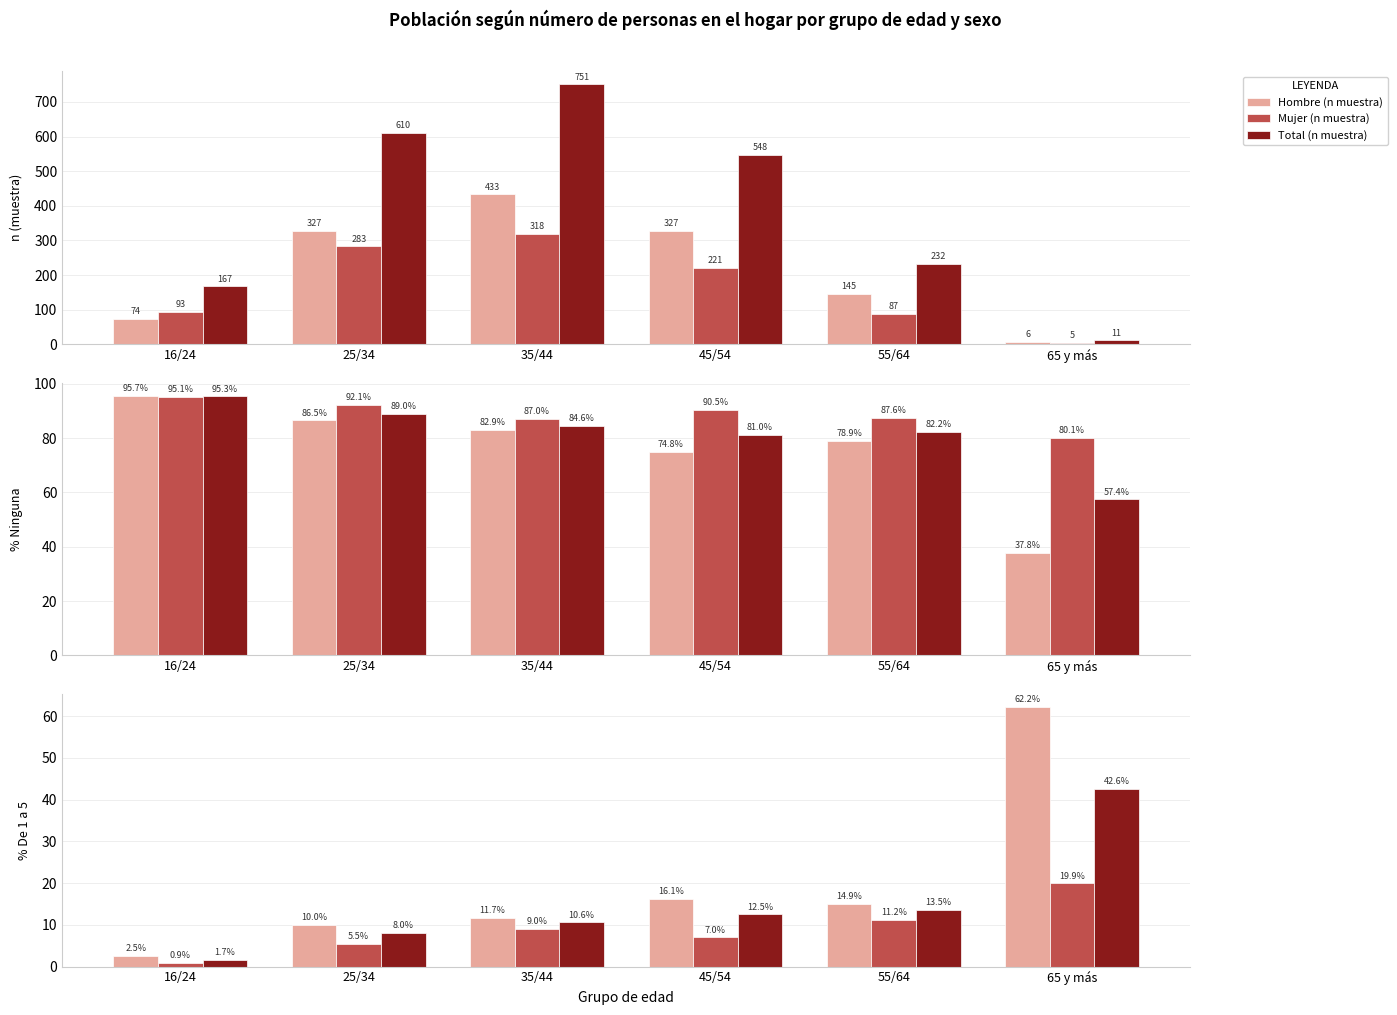

List the labels in order of Hombre (n muestra) value, smallest first.

65 y más, 16/24, 55/64, 25/34, 45/54, 35/44